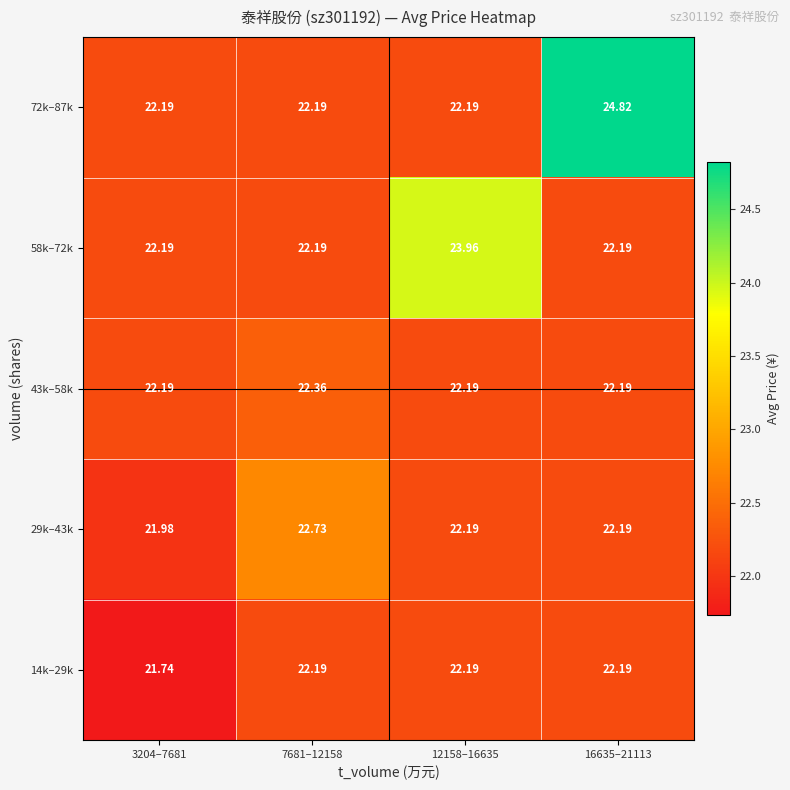

Is the value of 43k–58k at 12158–16635 greater than the value of 14k–29k at 3204–7681?

Yes